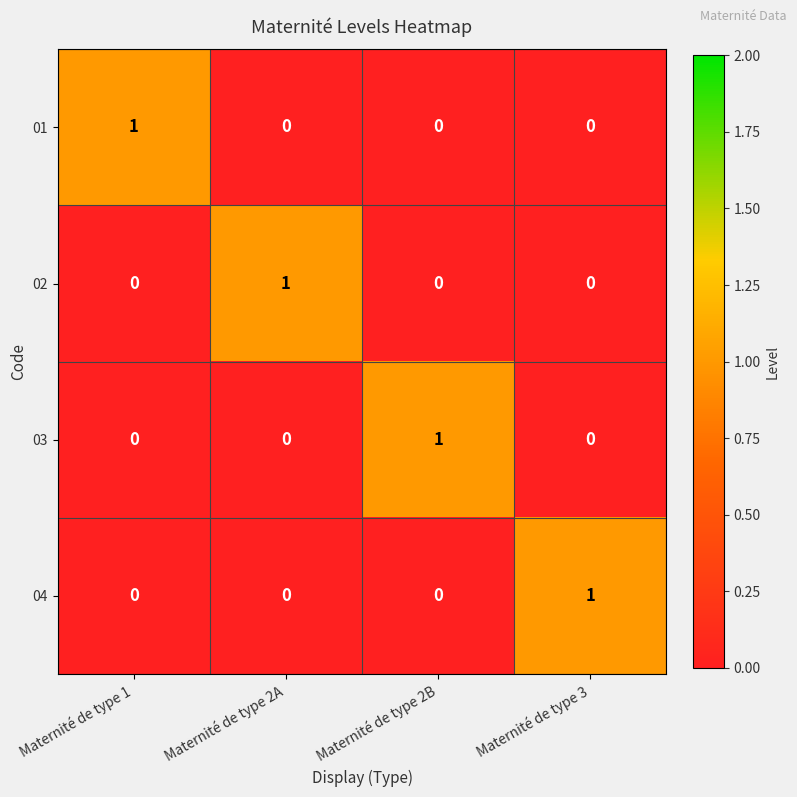

At how many categories does at least one series exceed 0?

4